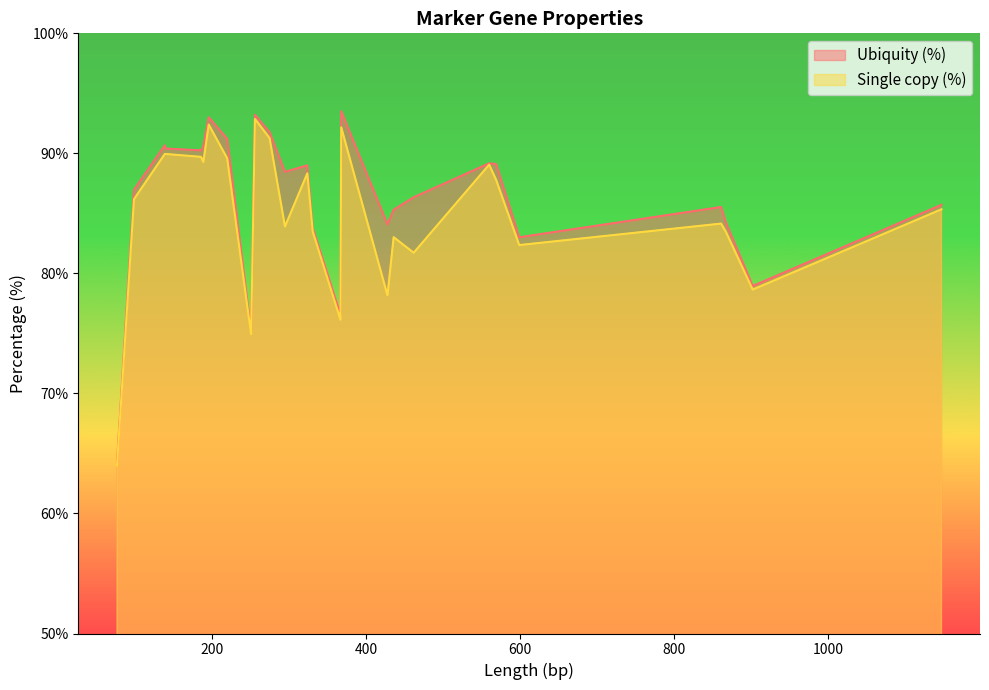

At how many categories does at least one series exceed 70?

25